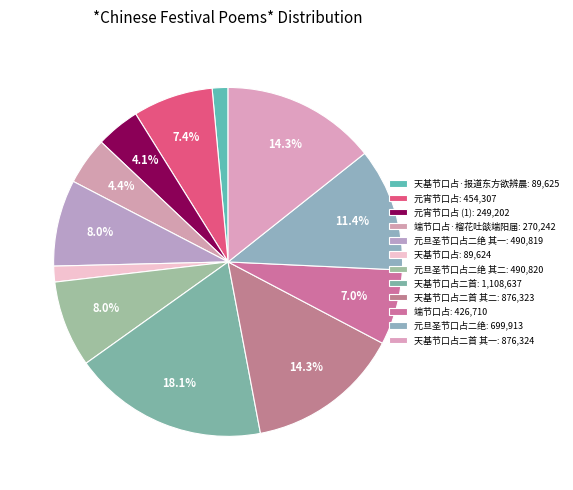

Is there a majority slice in this chart?

No